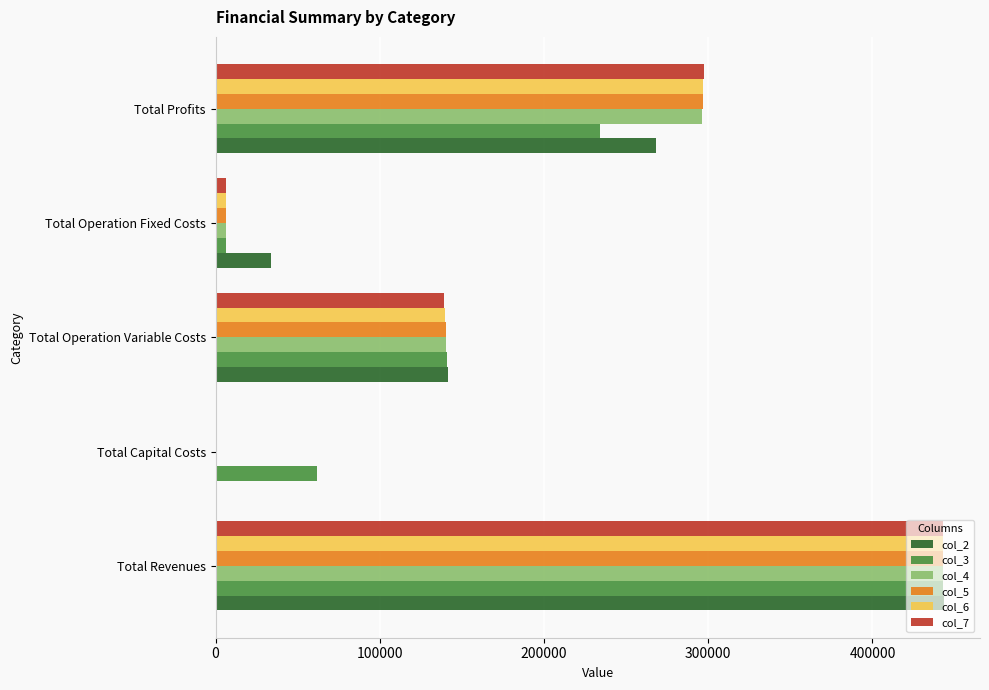

What is the total value across all series at Total Operation Variable Costs?

842054.2